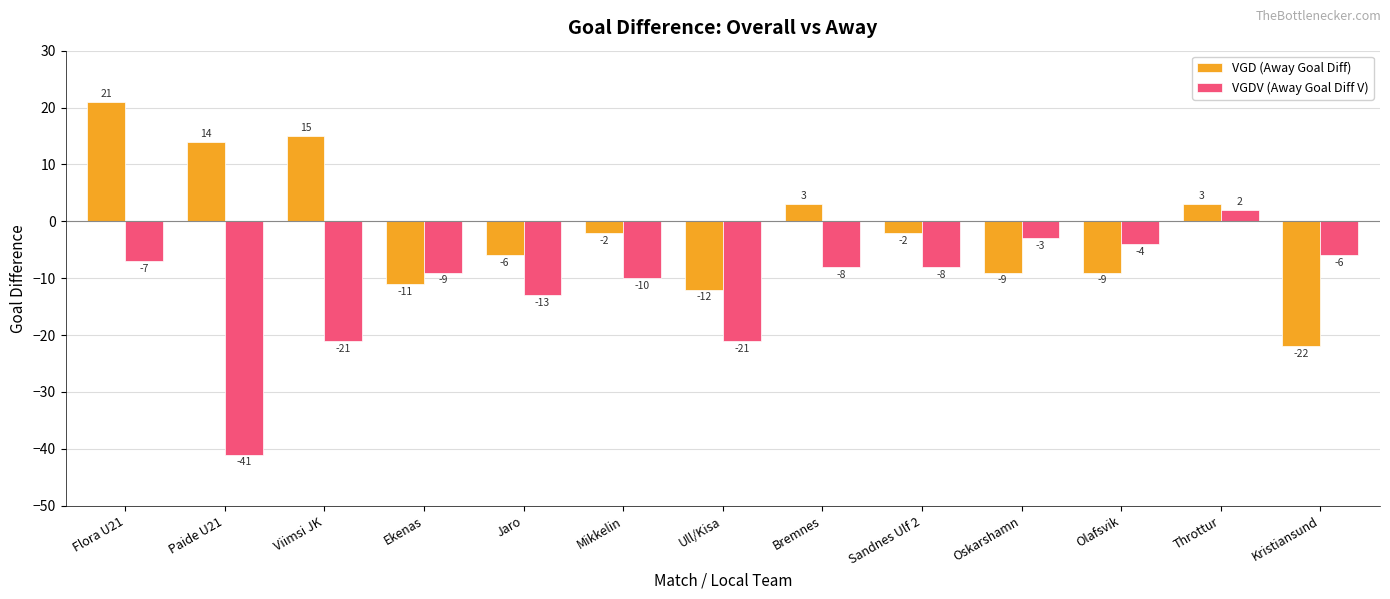

The value of VGD (Away Goal Diff) at Paide U21 is 20. True or false?

False